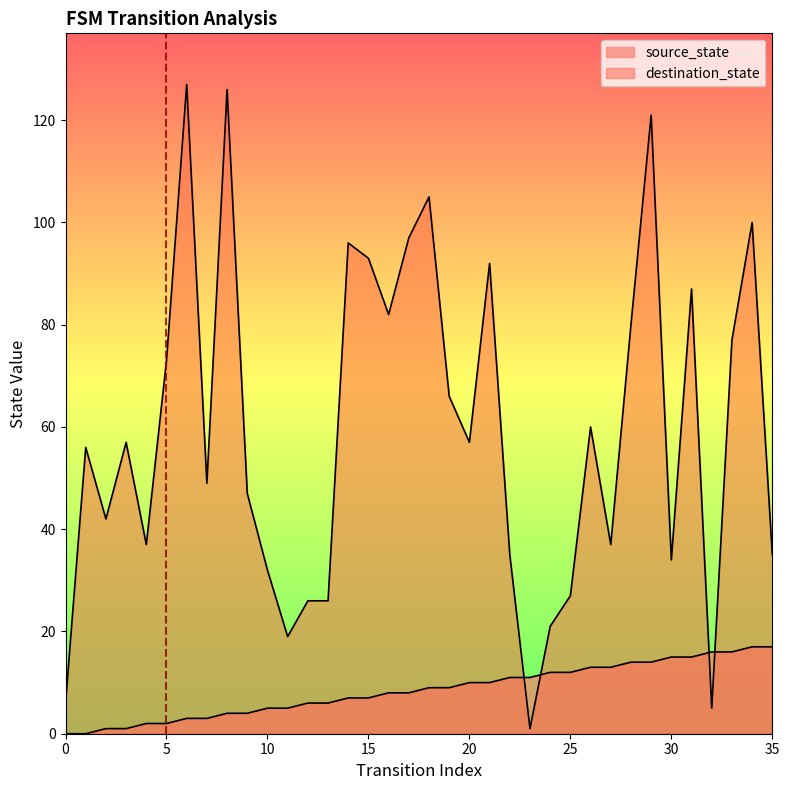

What is the value of the destination_state point at the 5th from the left?

37